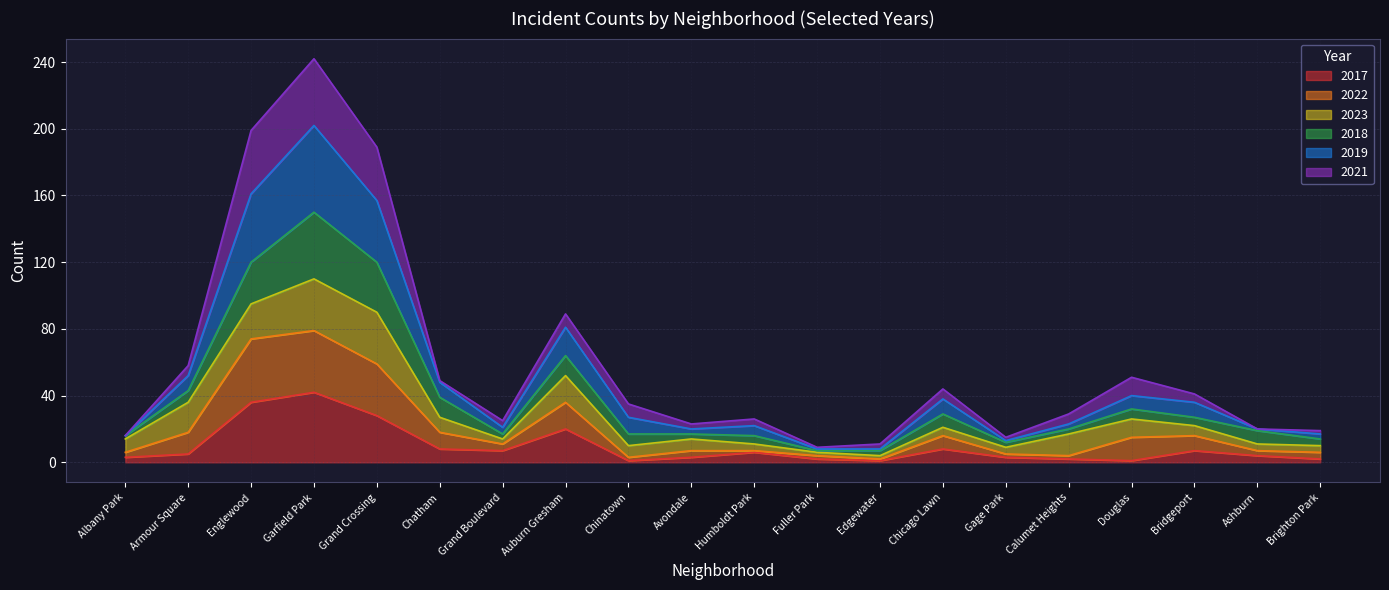

At which category does 2022 reach its first local peak?

Garfield Park